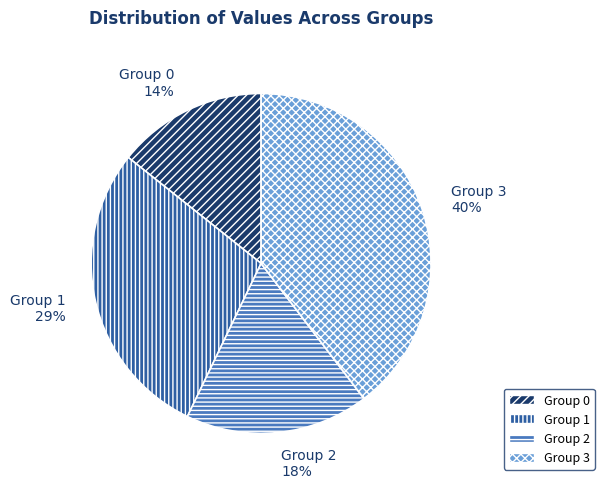

Rank the categories by value from highest to lowest.

Group 3, Group 1, Group 2, Group 0